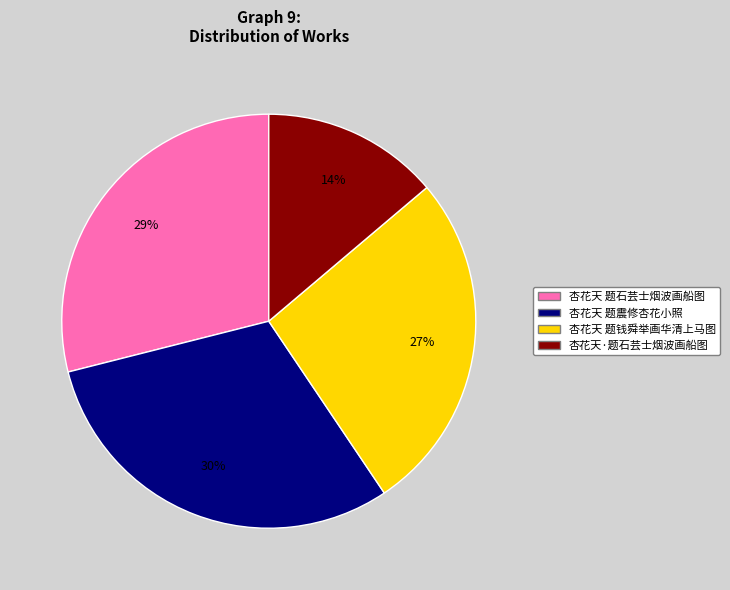

Combined, do 杏花天·题石芸士烟波画船图 and 杏花天 题震修杏花小照 account for over 50%?

No